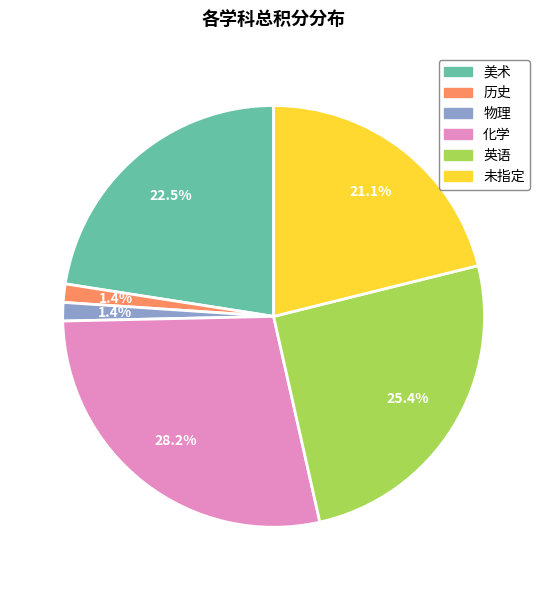

Which category has the biggest portion of the pie?

化学